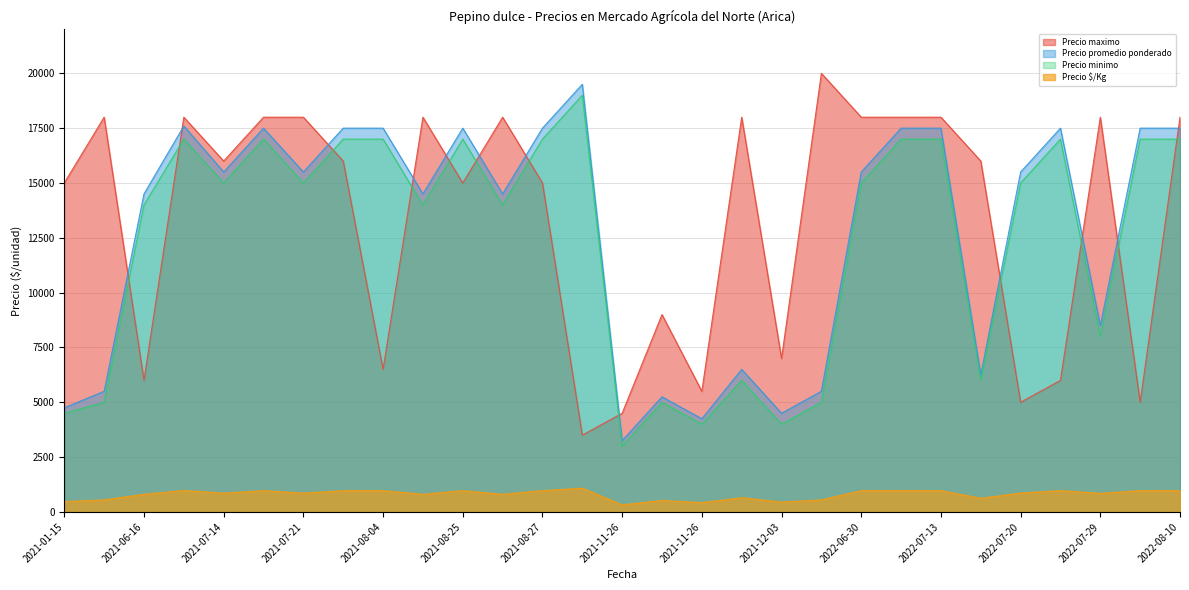

How many intersections are there between Precio promedio ponderado and Precio maximo?

12